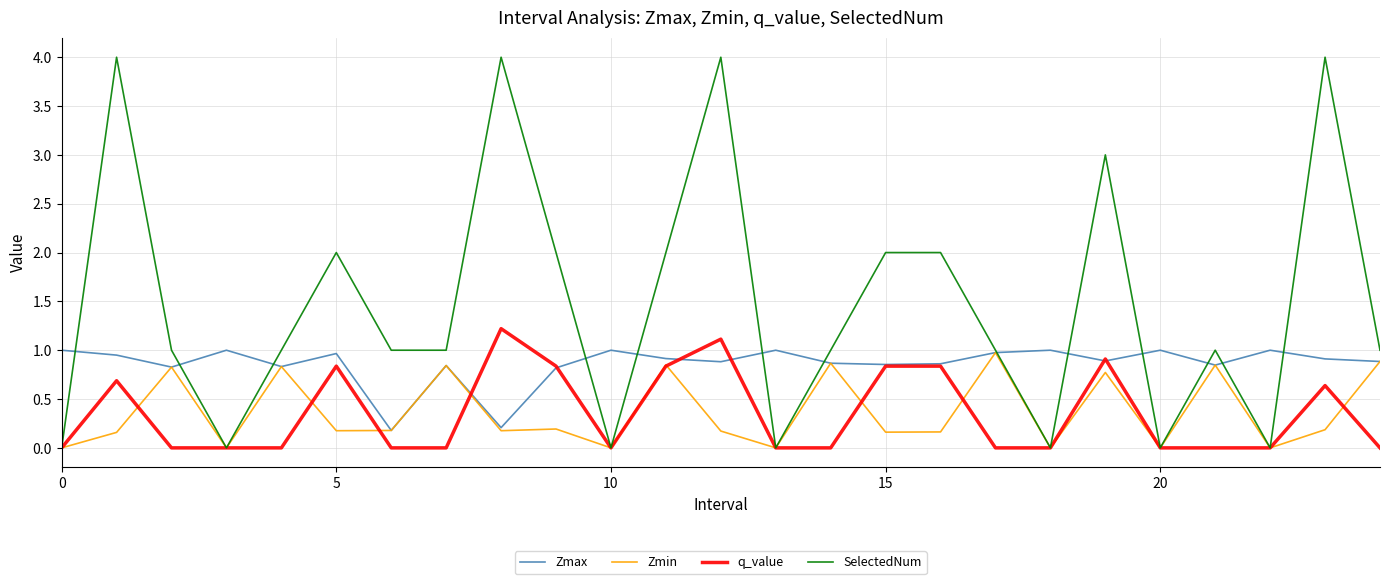

What are all the series names shown in the legend?

Zmax, Zmin, q_value, SelectedNum